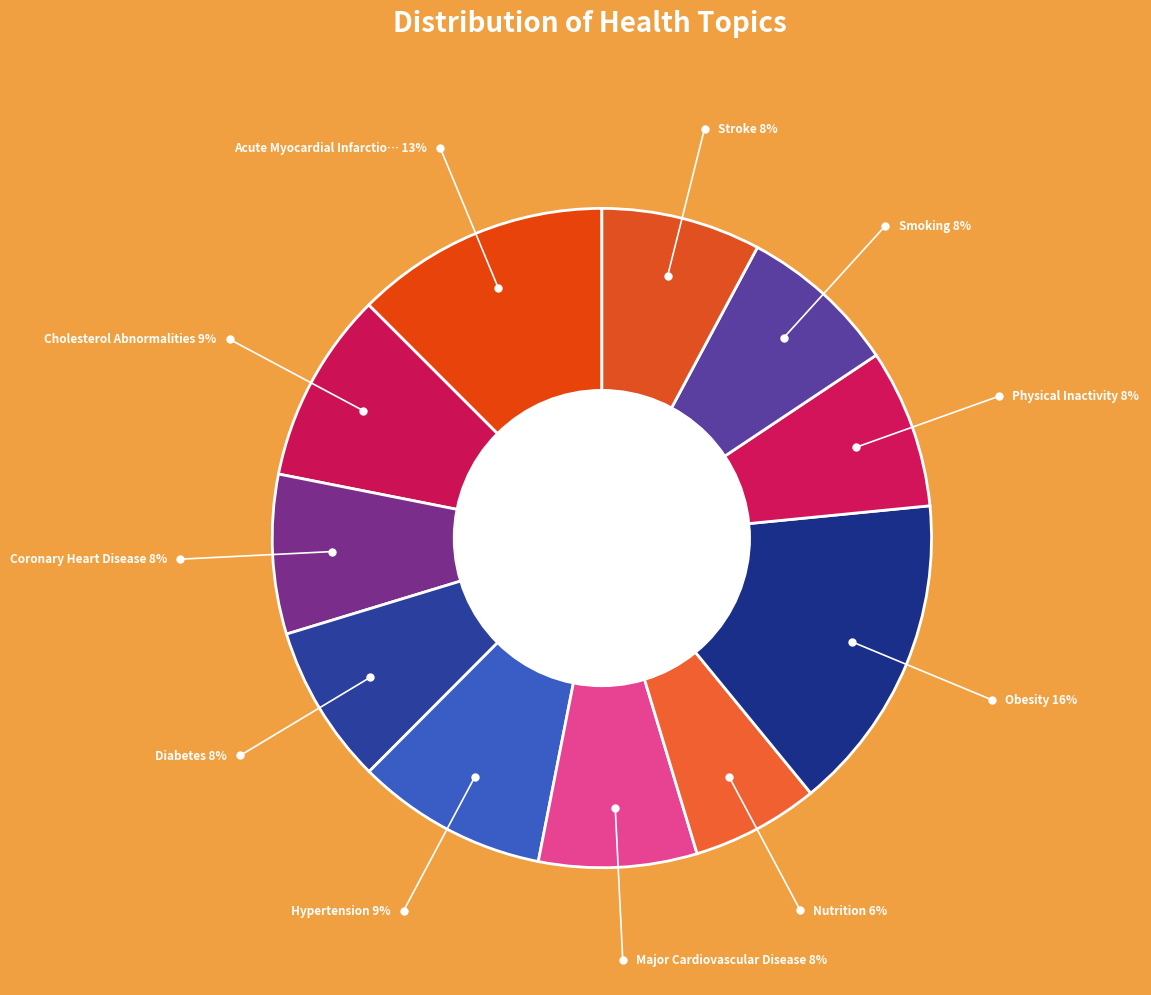

Is there a majority slice in this chart?

No